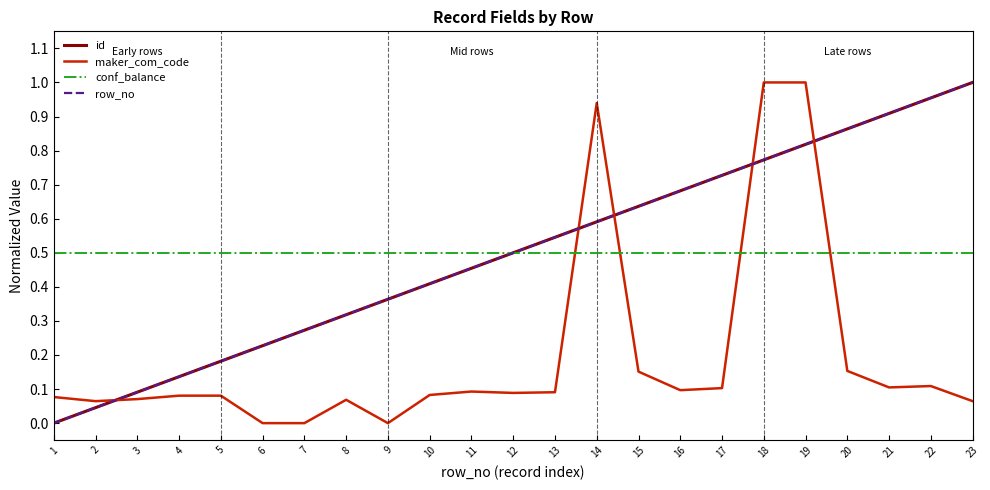

Does the chart have visible grid lines?

No